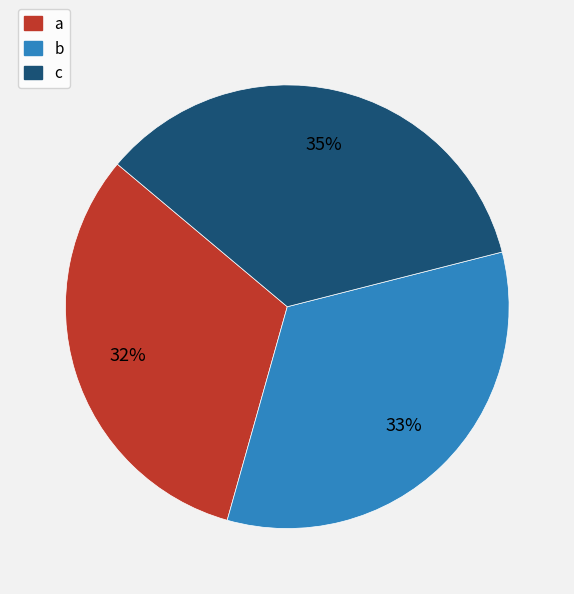

What is the largest slice in the pie chart?

c